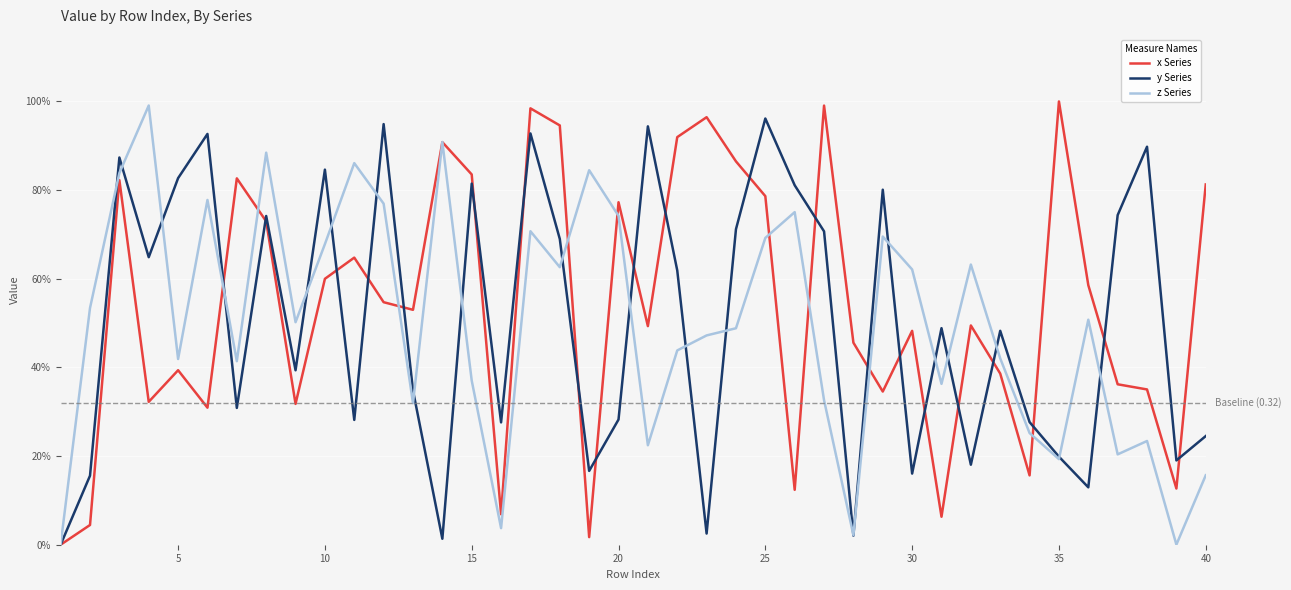

Reading left to right, transcribe all the data shown in this chart.

x Series: 0.0	0.0	0.8	0.3	0.4	0.3	0.8	0.7	0.3	0.6	0.6	0.5	0.5	0.9	0.8	0.1	1.0	0.9	0.0	0.8	0.5	0.9	1.0	0.9	0.8	0.1	1.0	0.5	0.3	0.5	0.1	0.5	0.4	0.2	1.0	0.6	0.4	0.4	0.1	0.8
y Series: 0.0	0.2	0.9	0.6	0.8	0.9	0.3	0.7	0.4	0.8	0.3	0.9	0.3	0.0	0.8	0.3	0.9	0.7	0.2	0.3	0.9	0.6	0.0	0.7	1.0	0.8	0.7	0.0	0.8	0.2	0.5	0.2	0.5	0.3	0.2	0.1	0.7	0.9	0.2	0.2
z Series: 0.0	0.5	0.8	1.0	0.4	0.8	0.4	0.9	0.5	0.7	0.9	0.8	0.3	0.9	0.4	0.0	0.7	0.6	0.8	0.7	0.2	0.4	0.5	0.5	0.7	0.8	0.3	0.0	0.7	0.6	0.4	0.6	0.4	0.3	0.2	0.5	0.2	0.2	0.0	0.2